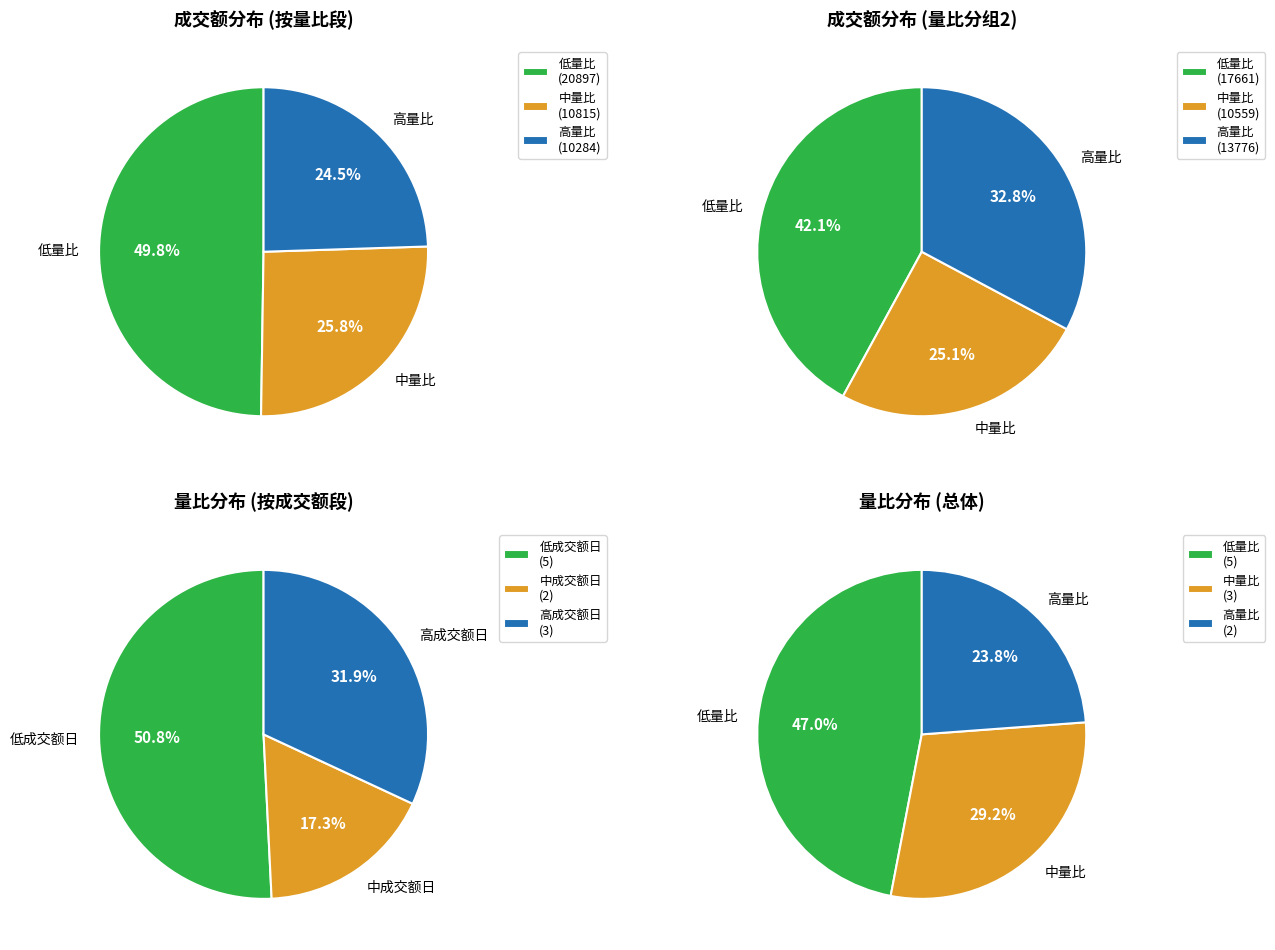

Does any single category account for the majority?

No